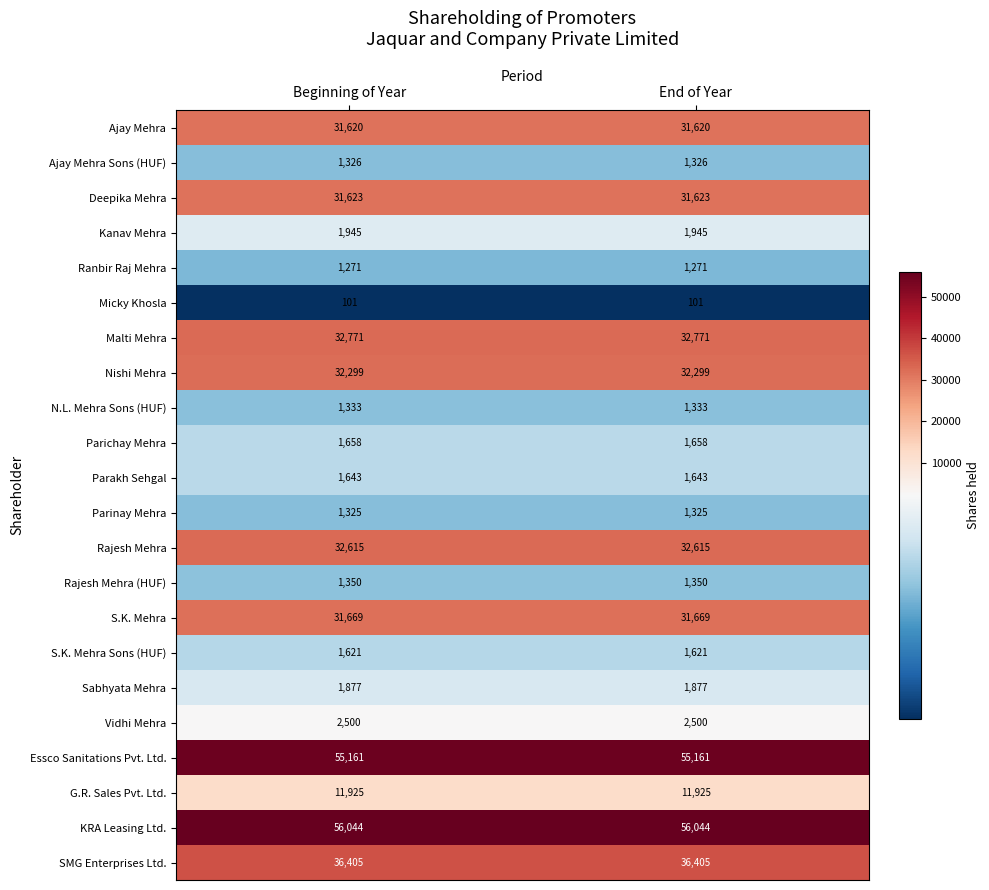

What is the difference between the highest and lowest values at Beginning of Year?

55943